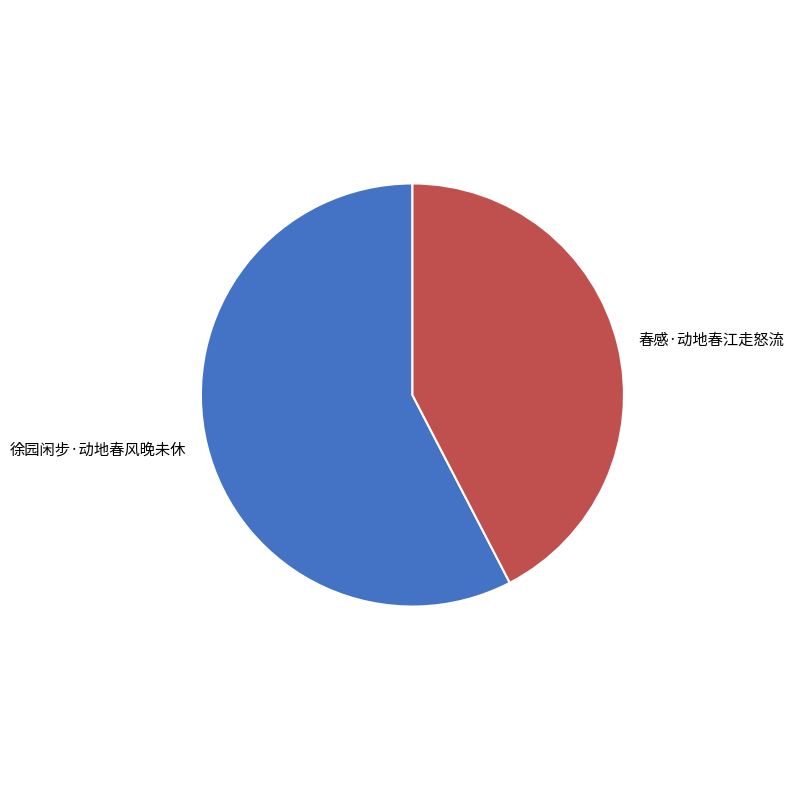

Is 徐园闲步·动地春风晚未休 the majority of the pie?

Yes